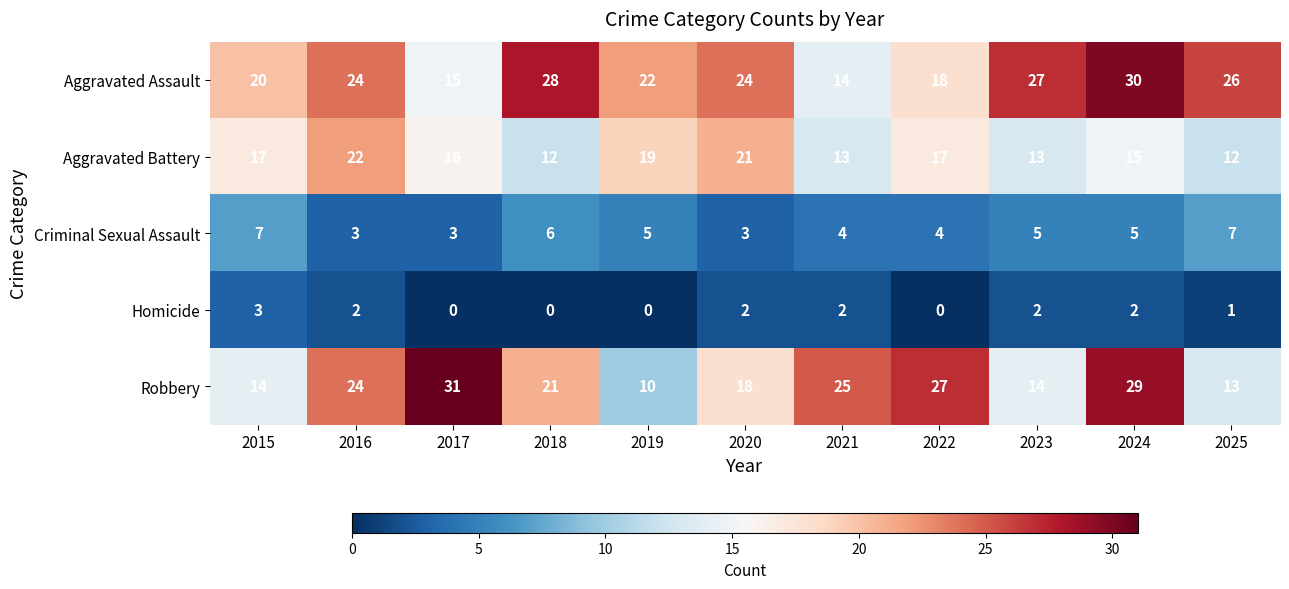

How many values in Homicide are above zero?

7